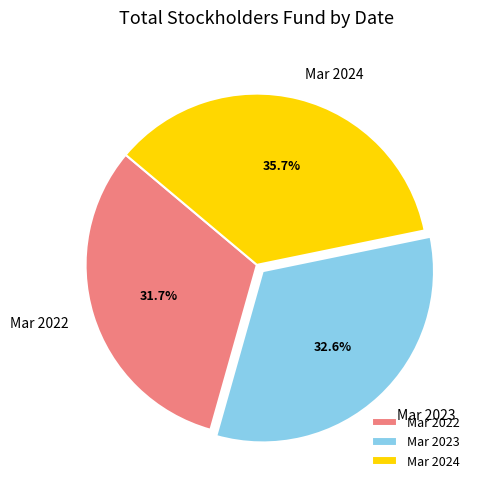

How many segments does this pie chart have?

3